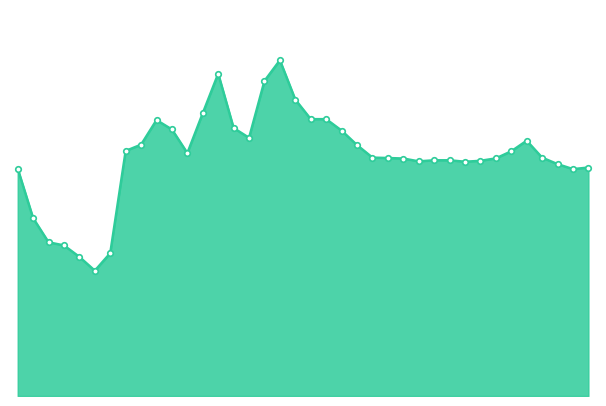

How many interior local peaks (higher than both neighbors) does the data have?

4